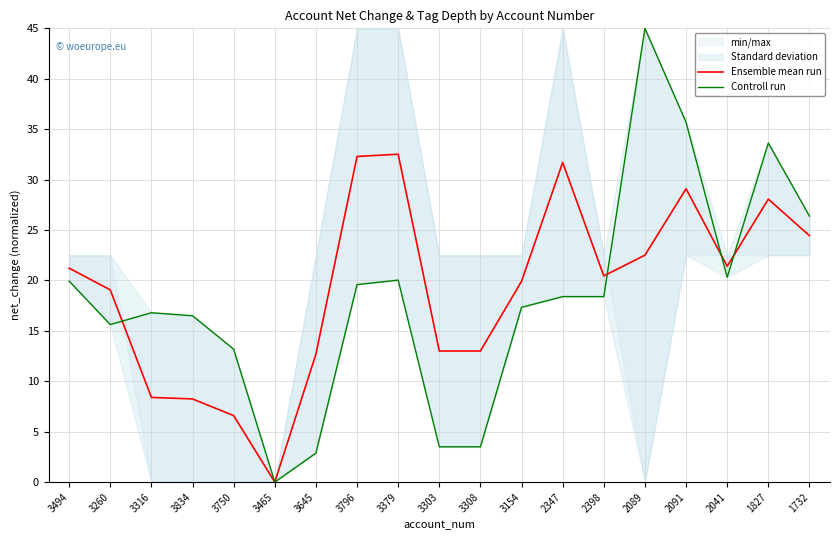

At how many categories does at least one series exceed 13?

15